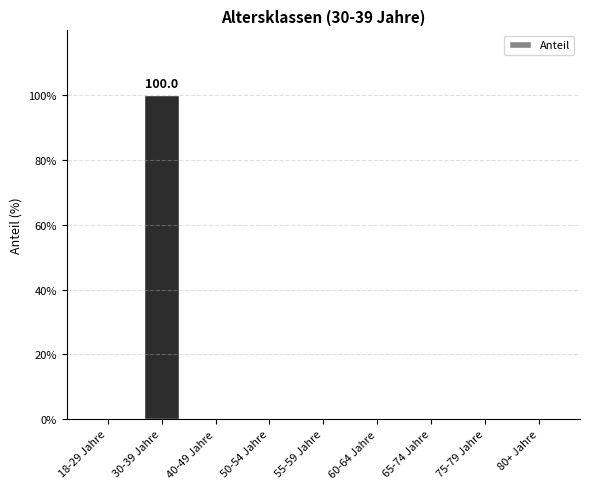

How many categories are shown in the chart?

9